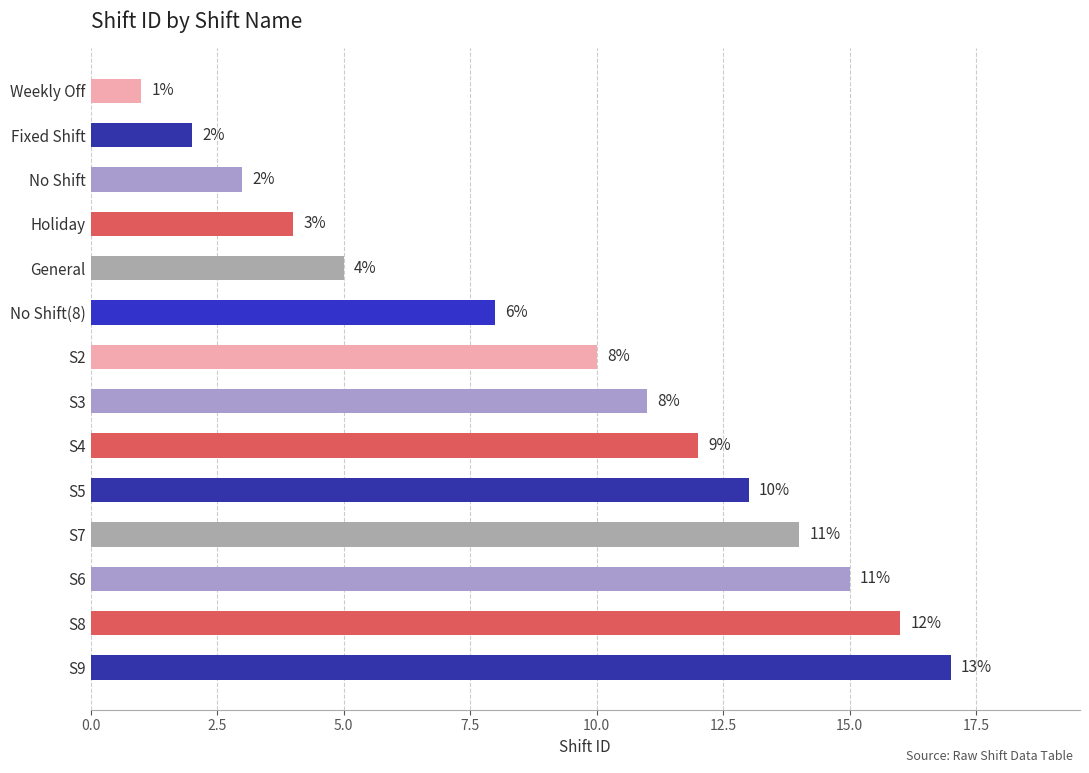

List the labels in order of value, smallest first.

Weekly Off, Fixed Shift, No Shift, Holiday, General, No Shift(8), S2, S3, S4, S5, S7, S6, S8, S9